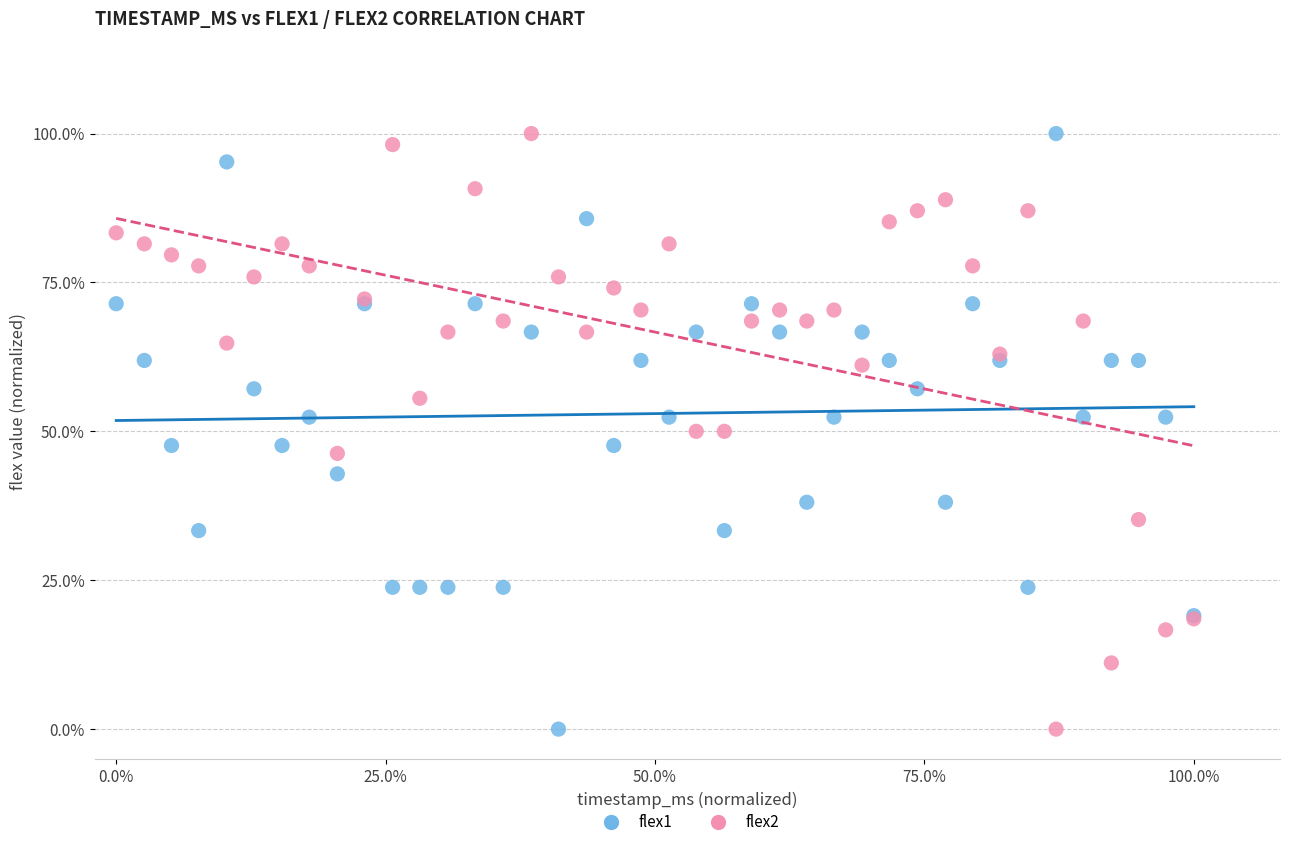

What are all the series names shown in the legend?

flex1, flex2